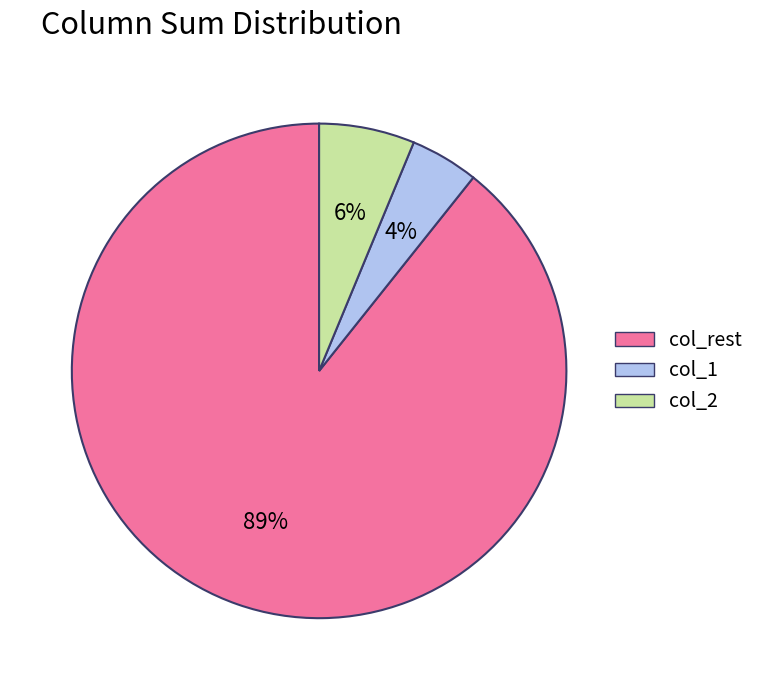

To the nearest percent, what percentage of the pie is col_1?

4%